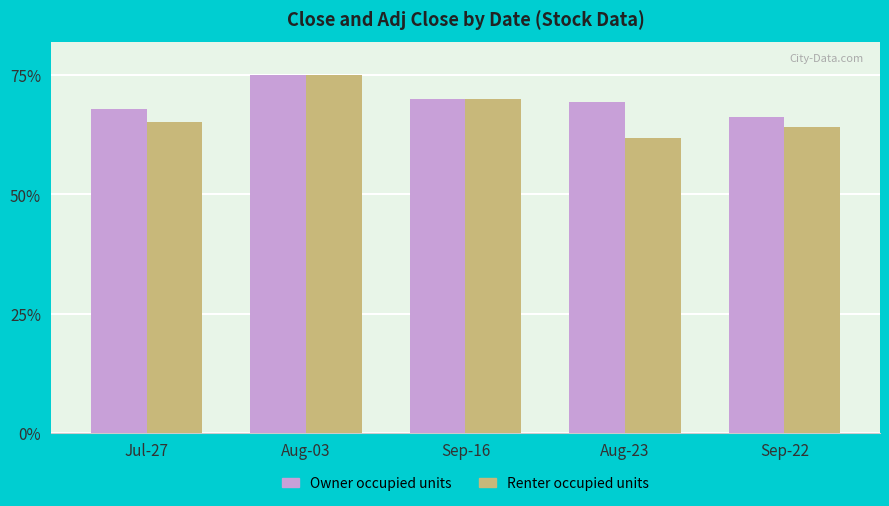

What is the average value of the Renter occupied units series?

67.3